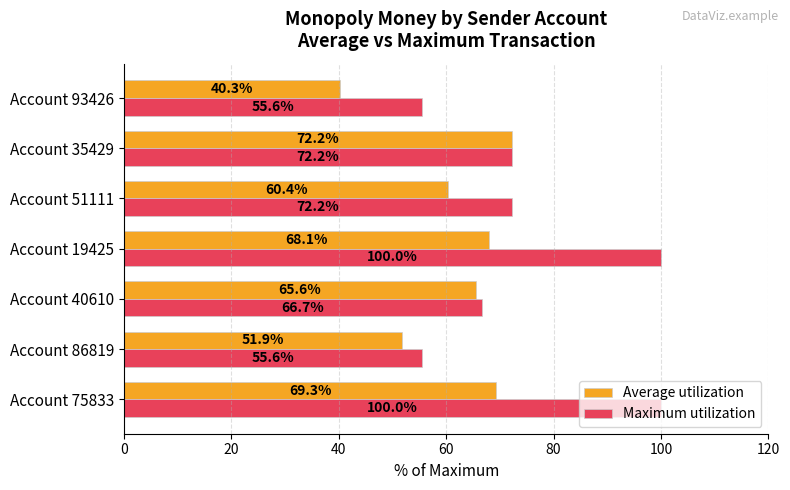

Rank the categories by Average utilization value from lowest to highest.

Account 93426, Account 86819, Account 51111, Account 40610, Account 19425, Account 75833, Account 35429